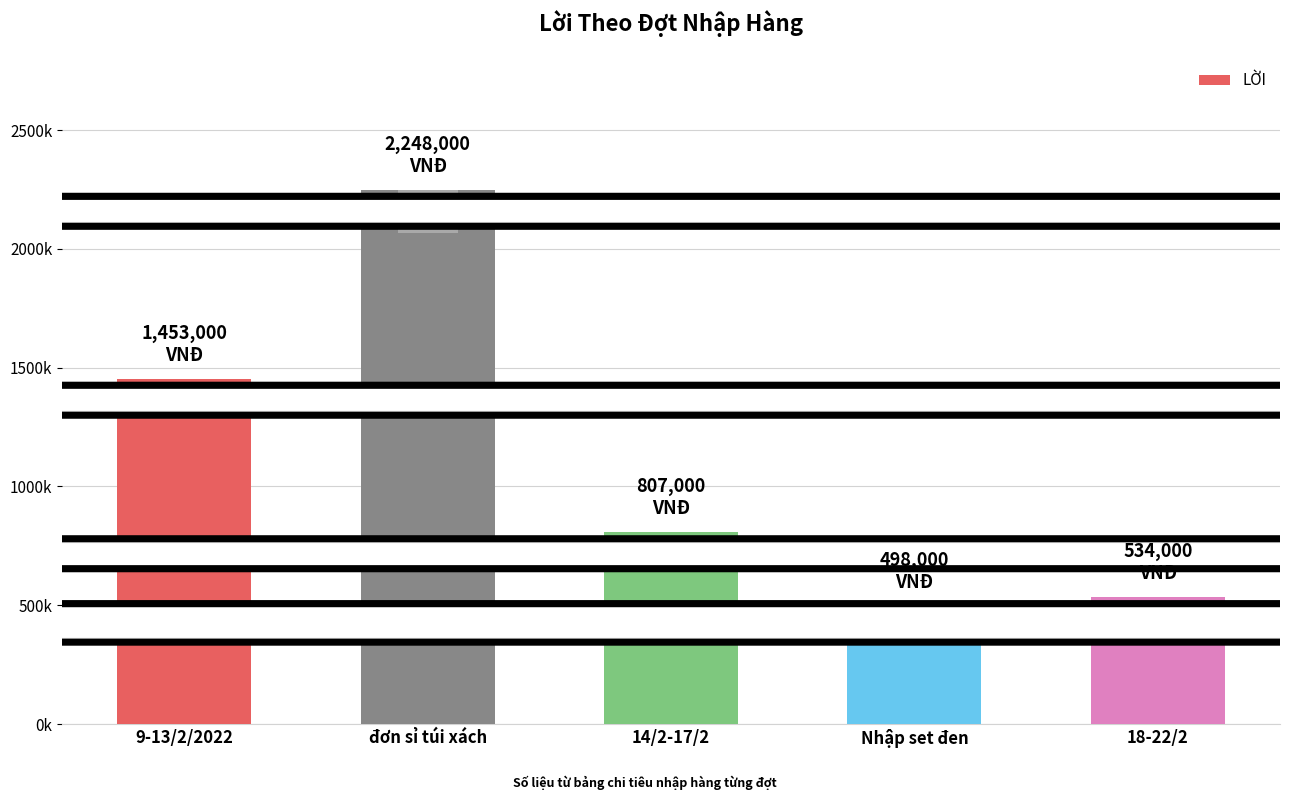

What is the approximate value at 18-22/2?

534000